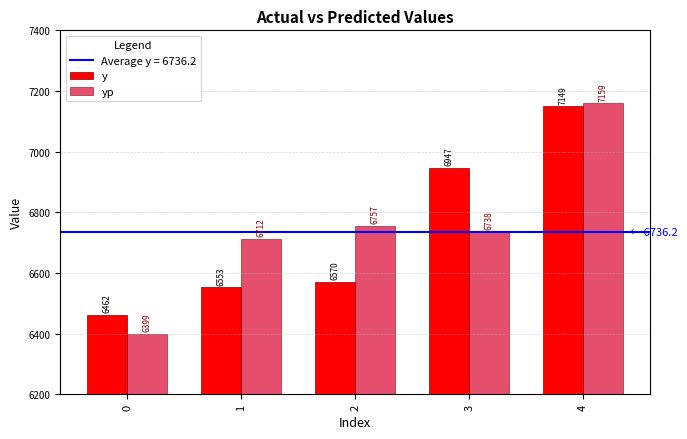

Which series changed the most between 1 and 3?

y